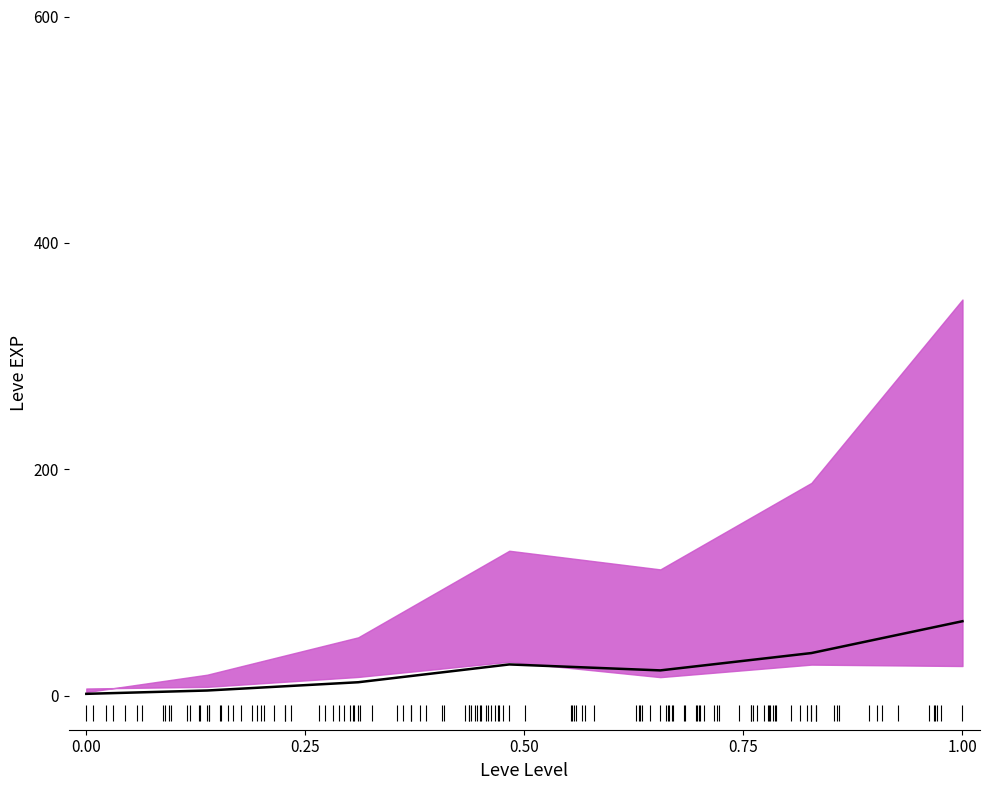

At which category does the chart reach its peak across all series?

1.00